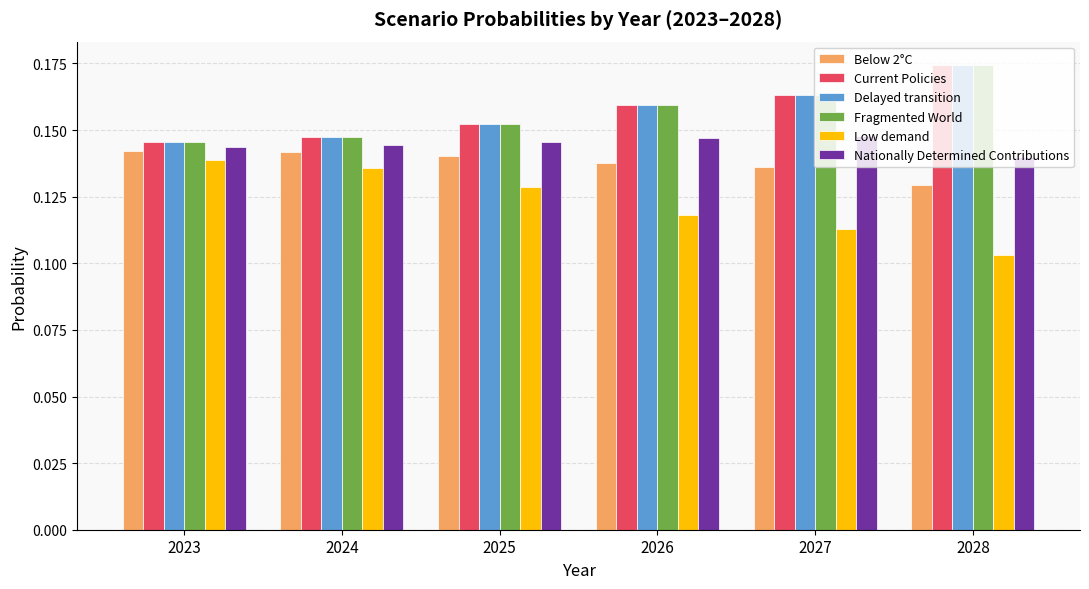

Where is Nationally Determined Contributions nearest to the value 0?

2028